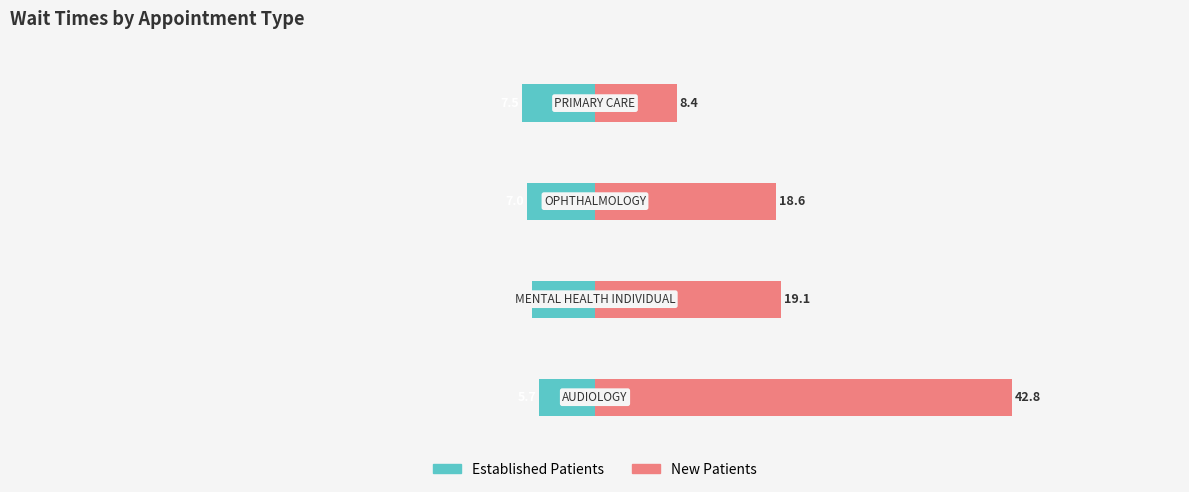

What is the highest value of the NewPatients series?

42.8